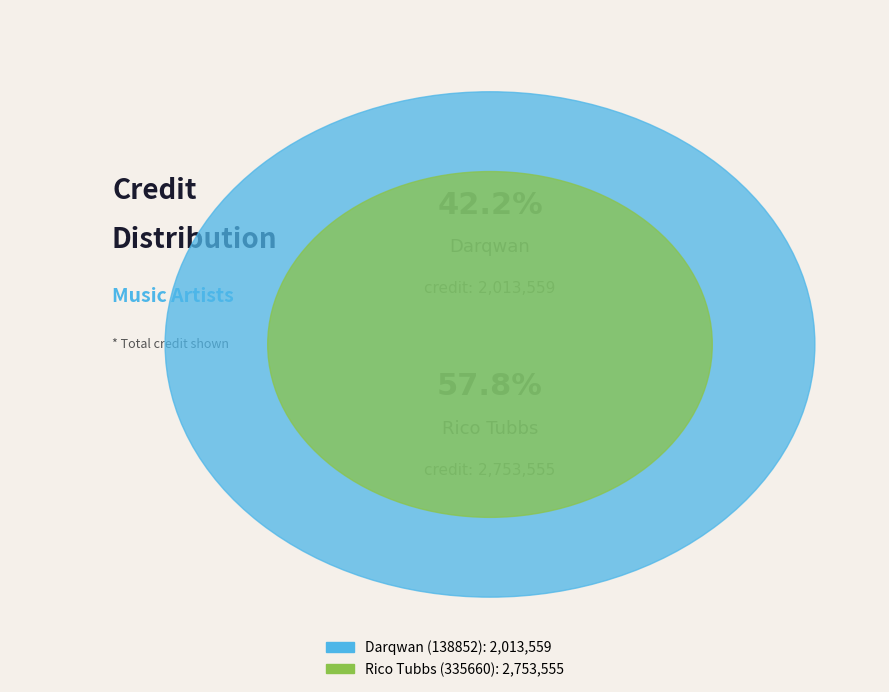

How many slices are in this pie chart?

2